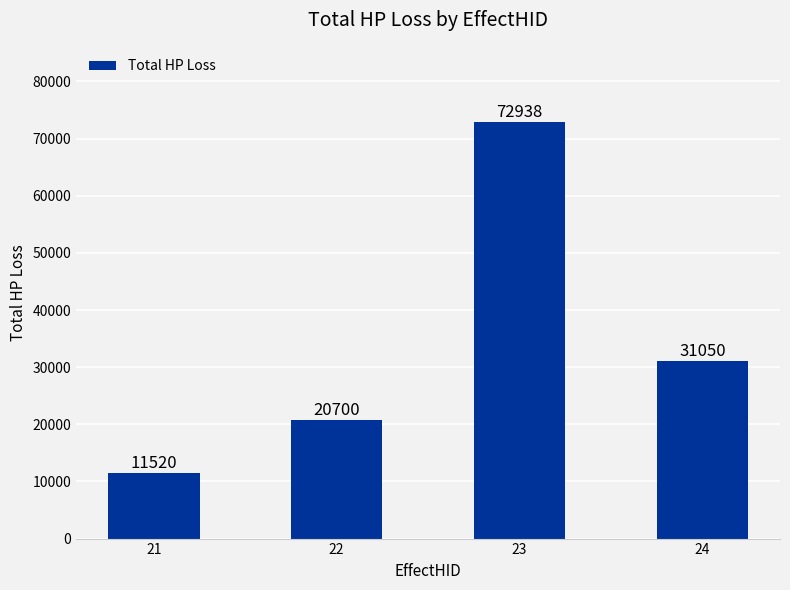

Reading left to right, what are all the values shown in this chart?

11520	20700	72938	31050